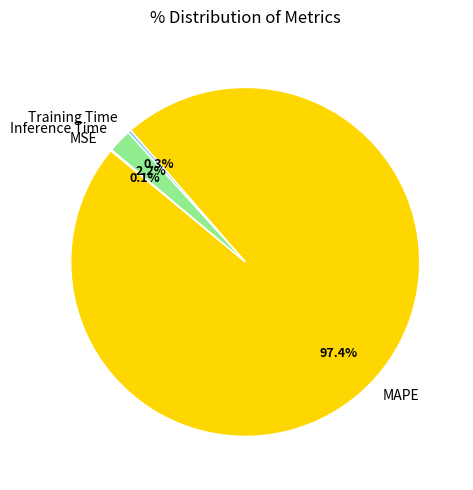

To the nearest percent, what is the difference between the largest and smallest slice percentages?

97%